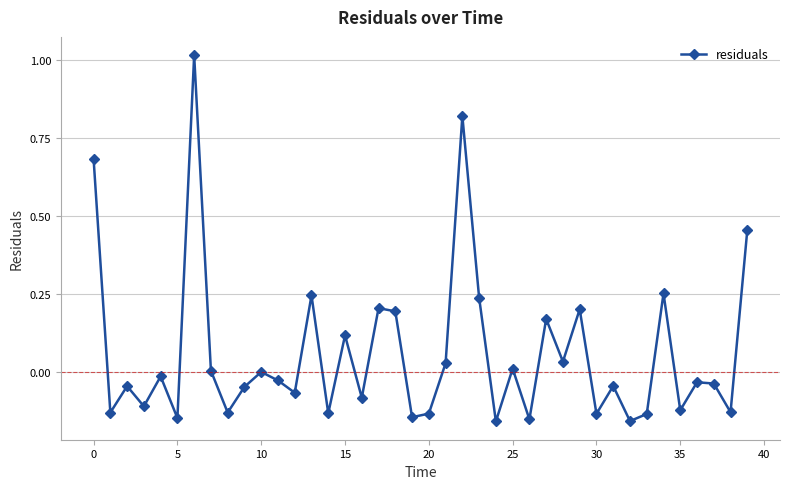

What is the sum of all values?

2.3